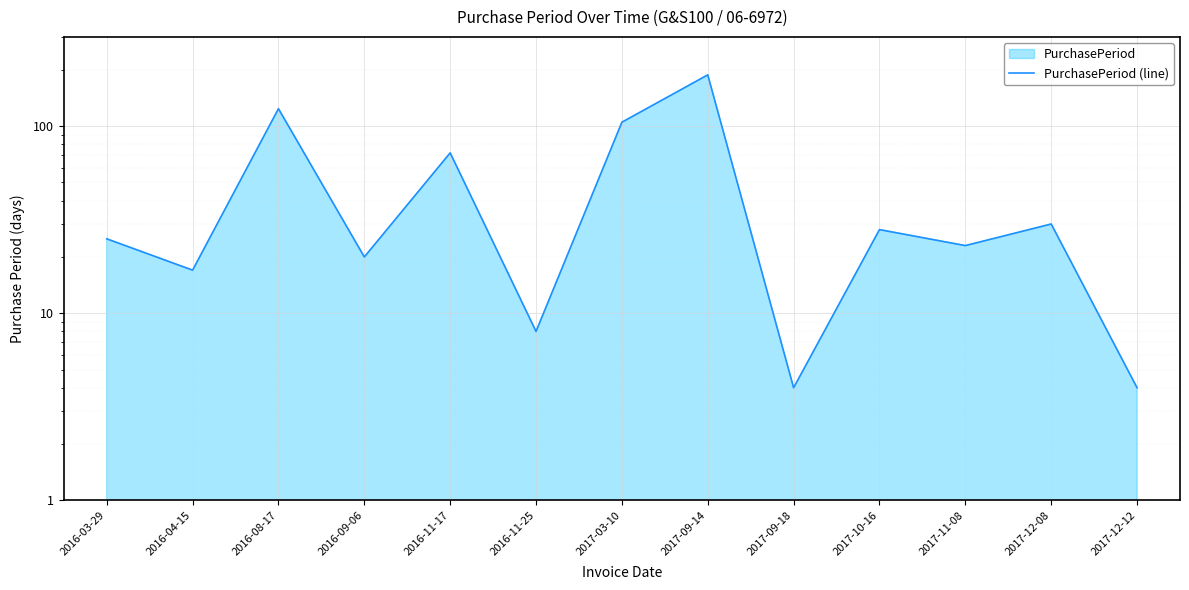

What is the label of the 10th point from the left?

2017-10-16